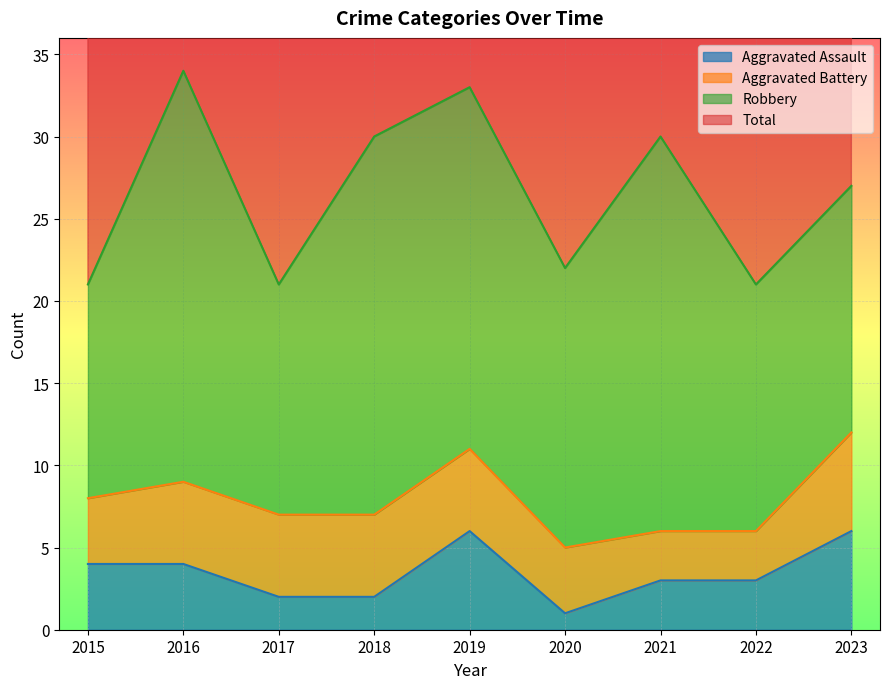

Is it true that Aggravated Assault equals 0 at 2018?

False